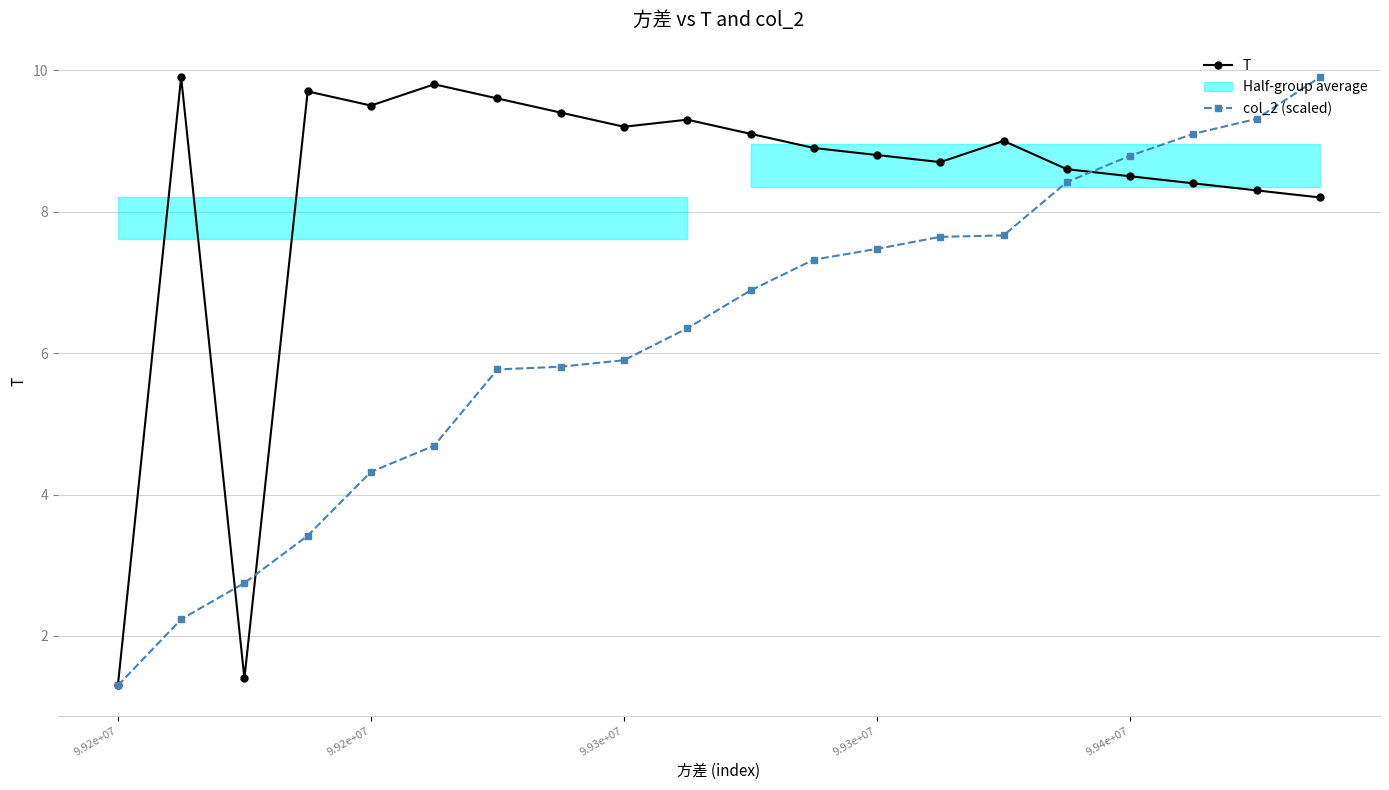

Which label corresponds to the largest value in the chart?

9.92e+07